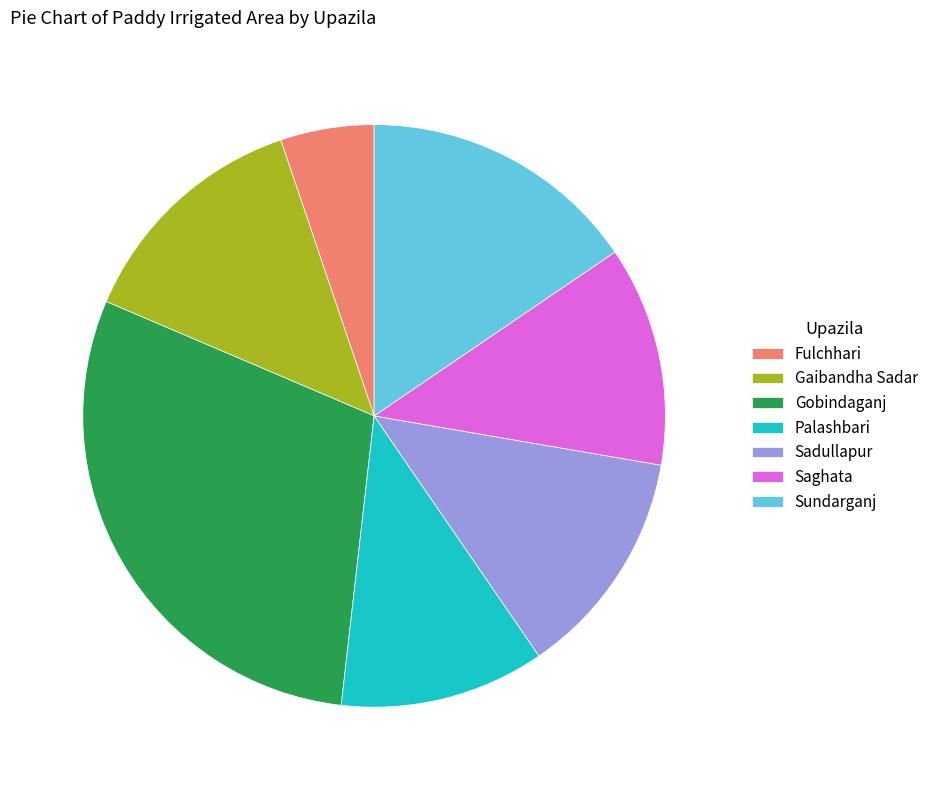

Combined, do Gobindaganj and Palashbari account for over 50%?

No